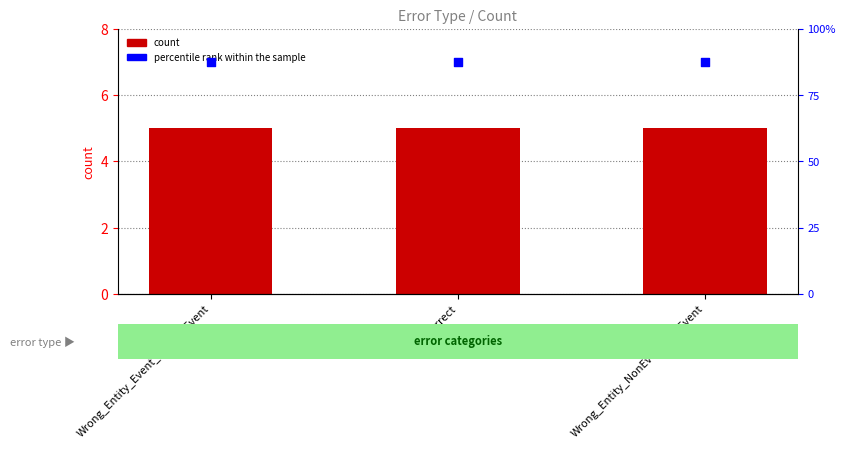

Which series contains the highest Y value?

percentile rank within the sample